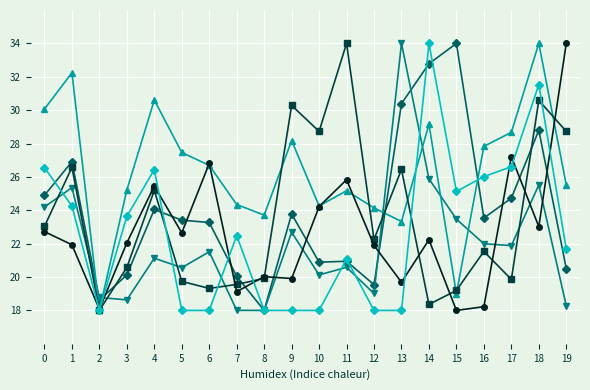

At which category is the sum across all series the highest?

18